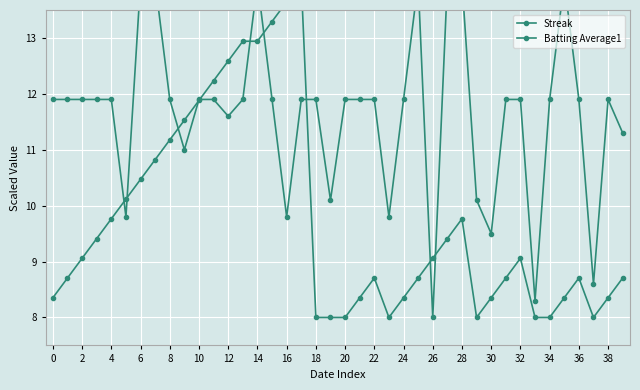

Is it true that Streak equals 7.4 at 32?

False